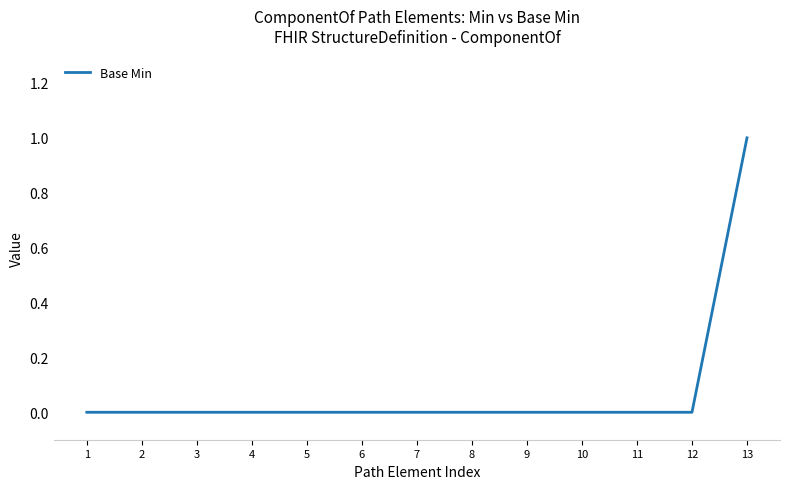

The chart shows a value of -1 at 2. True or false?

False